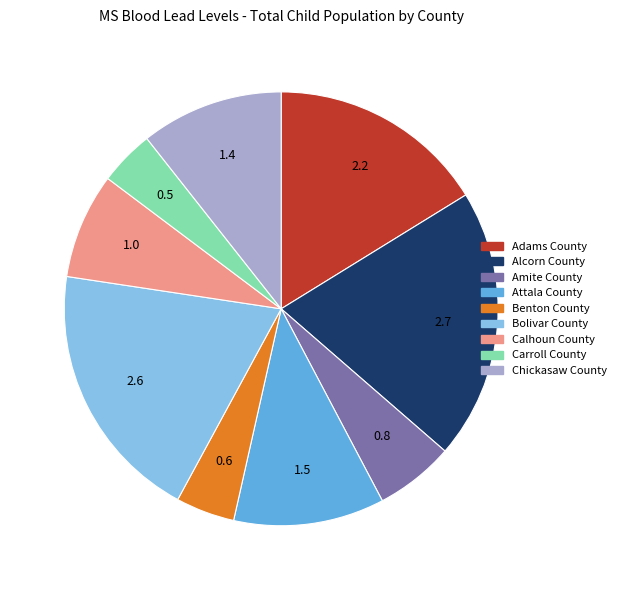

Is there any slice that represents more than half of the pie?

No